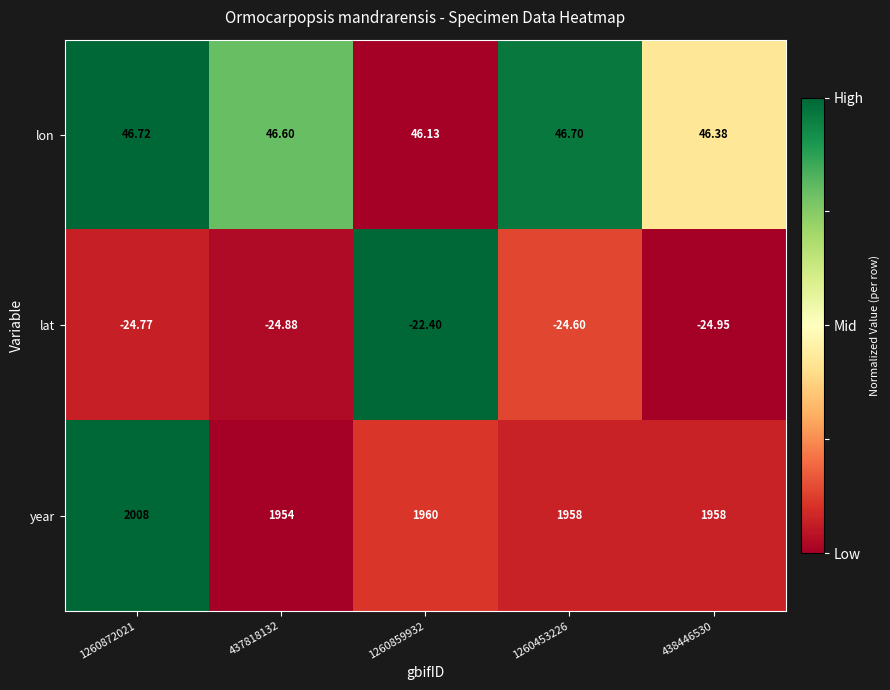

List the series in order of their peak value, lowest first.

lat, lon, year